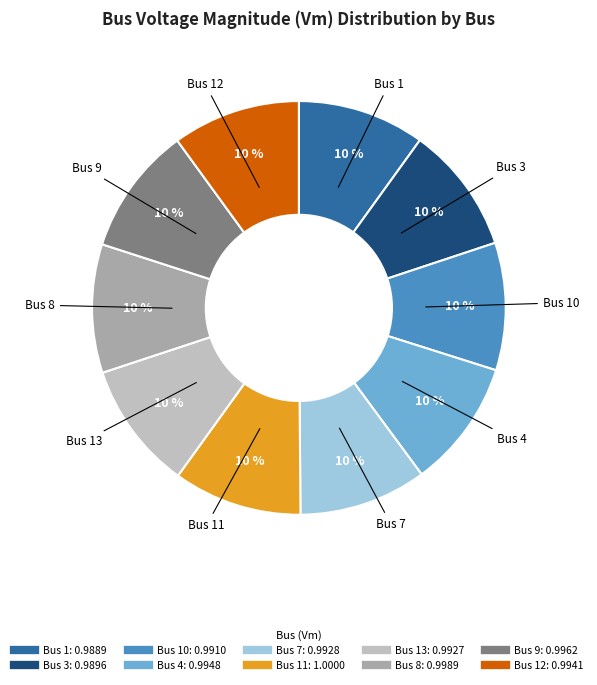

Does any single category account for the majority?

No